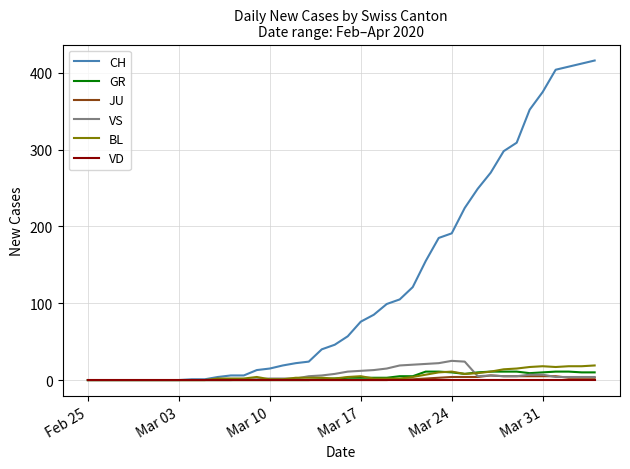

What is the greatest value displayed?

416